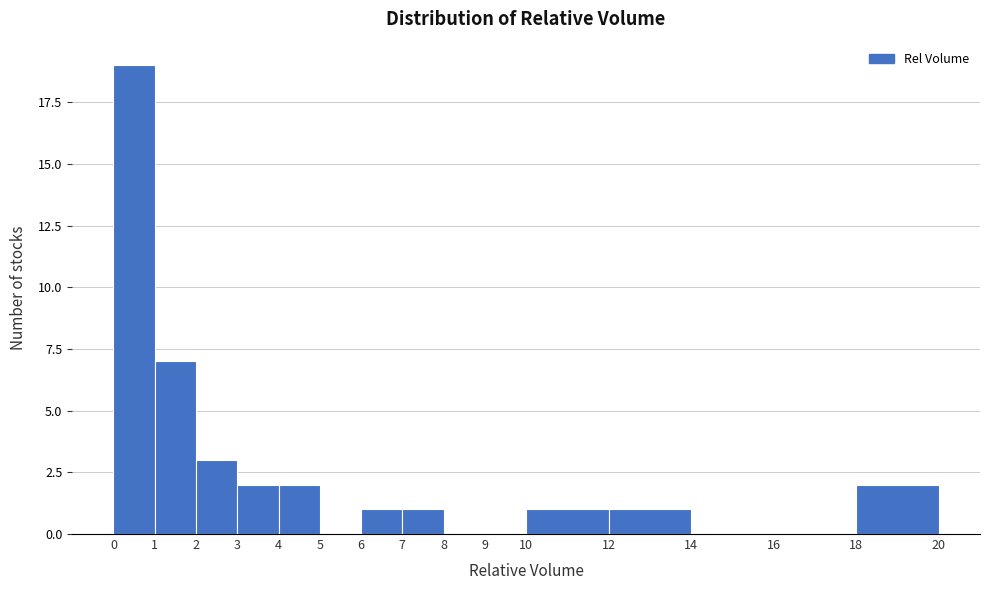

Which range on the x-axis has the tallest bar?

0 to 1